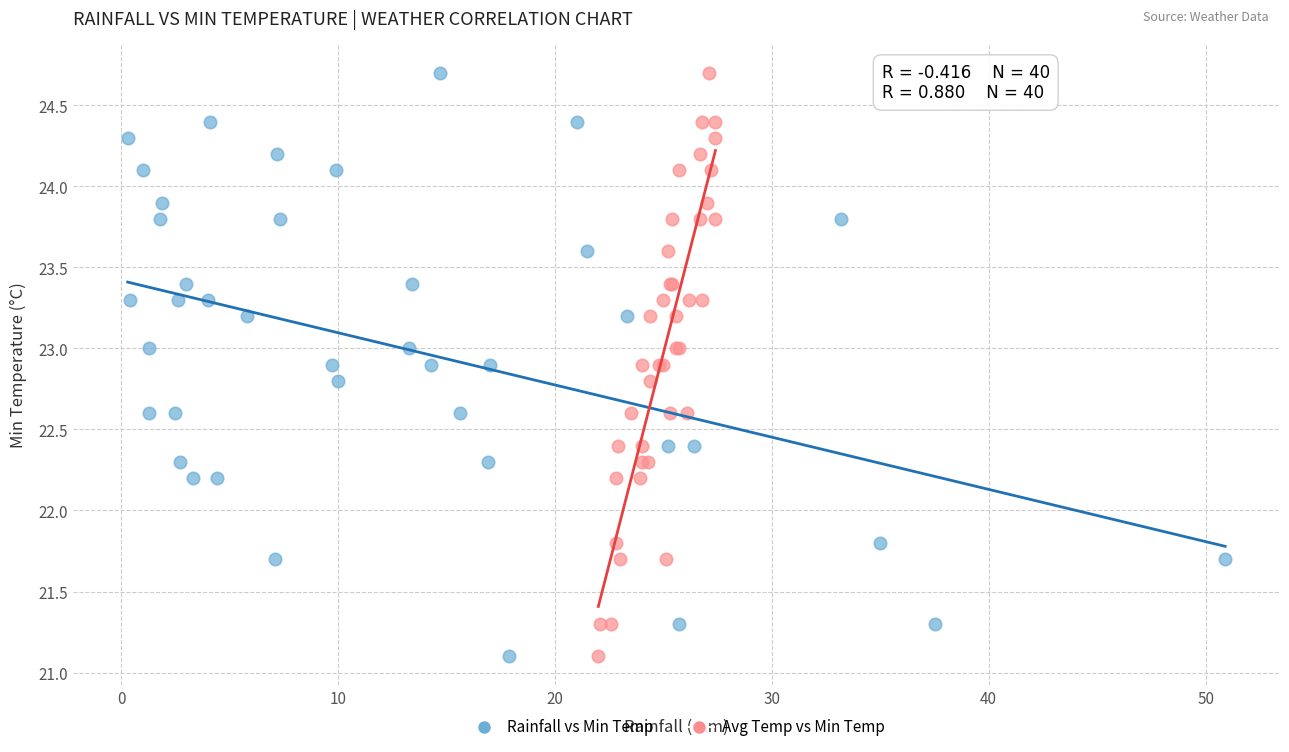

What are all the series names shown in the legend?

Rainfall vs Min Temp, Avg Temp vs Min Temp